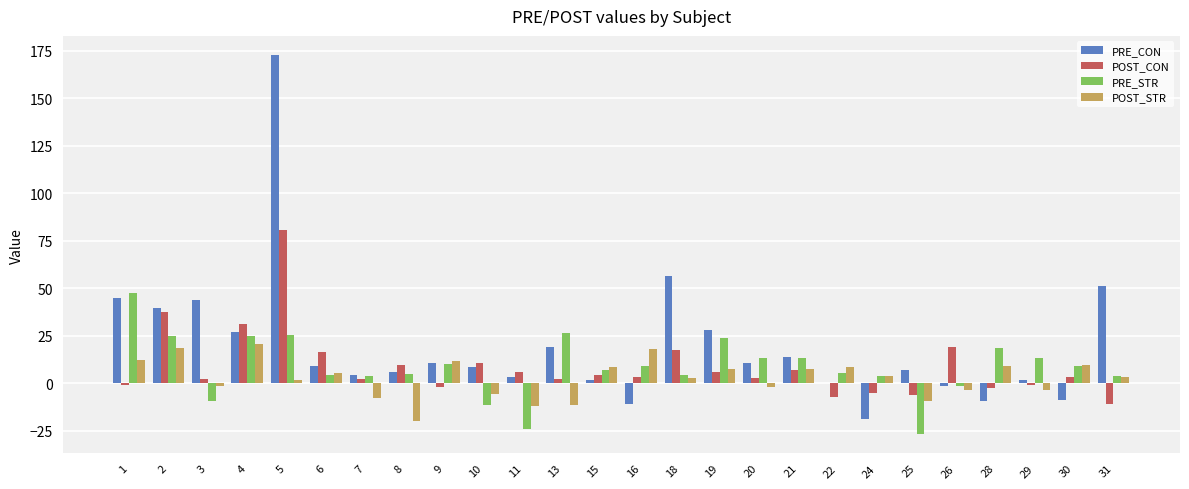

Which label corresponds to the largest value in the chart?

5